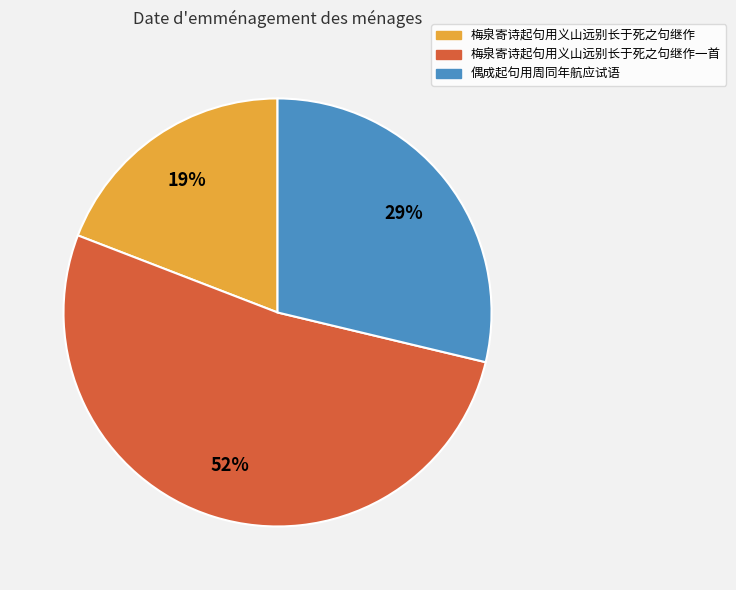

To the nearest percent, what portion does 梅泉寄诗起句用义山远别长于死之句继作一首 represent?

52%